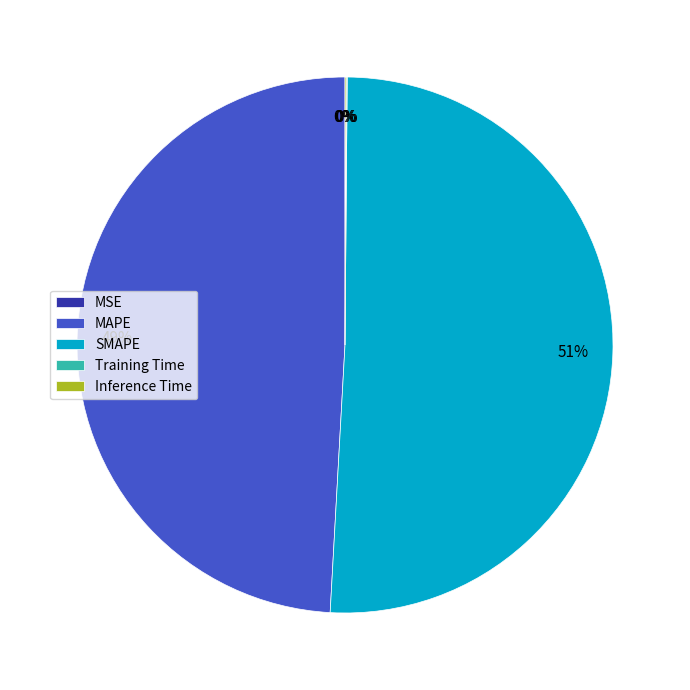

Rank the categories by value from lowest to highest.

MSE, Training Time, Inference Time, MAPE, SMAPE